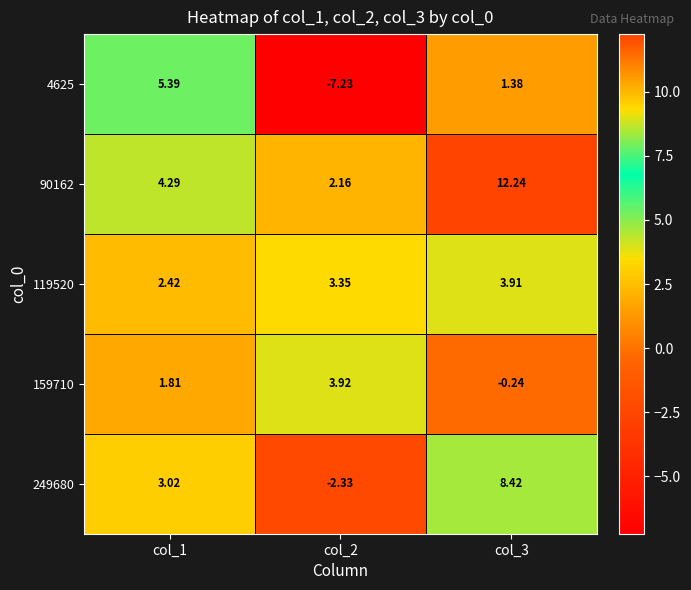

Is the value of 4625 at col_3 greater than the value of 249680 at col_3?

No